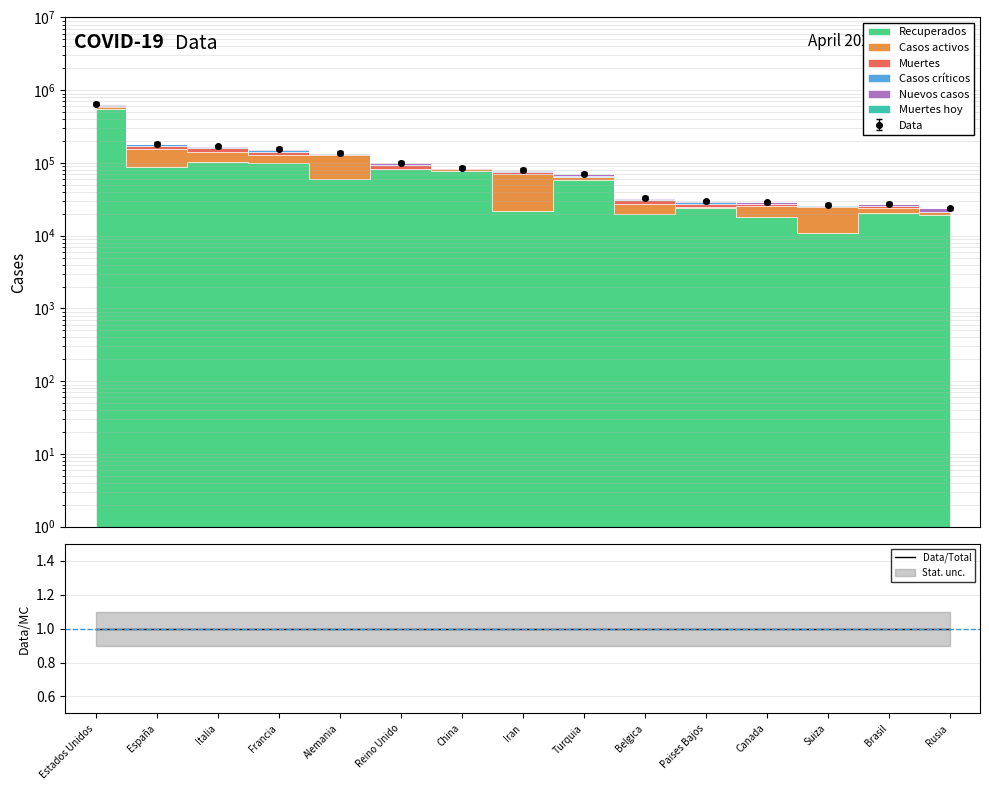

The chart shows a value of 1.8 at Turquia. True or false?

False